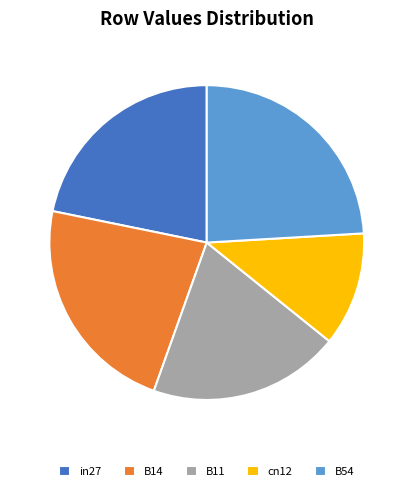

How many slices are in this pie chart?

5